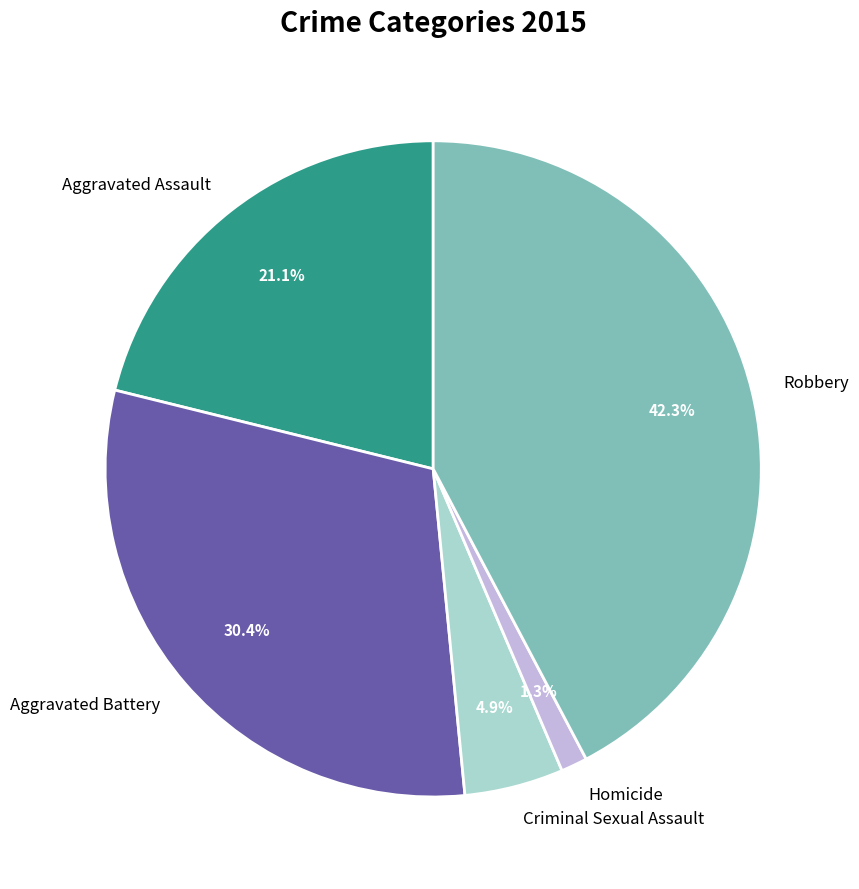

To the nearest percent, what is the difference between the largest and smallest slice percentages?

41%